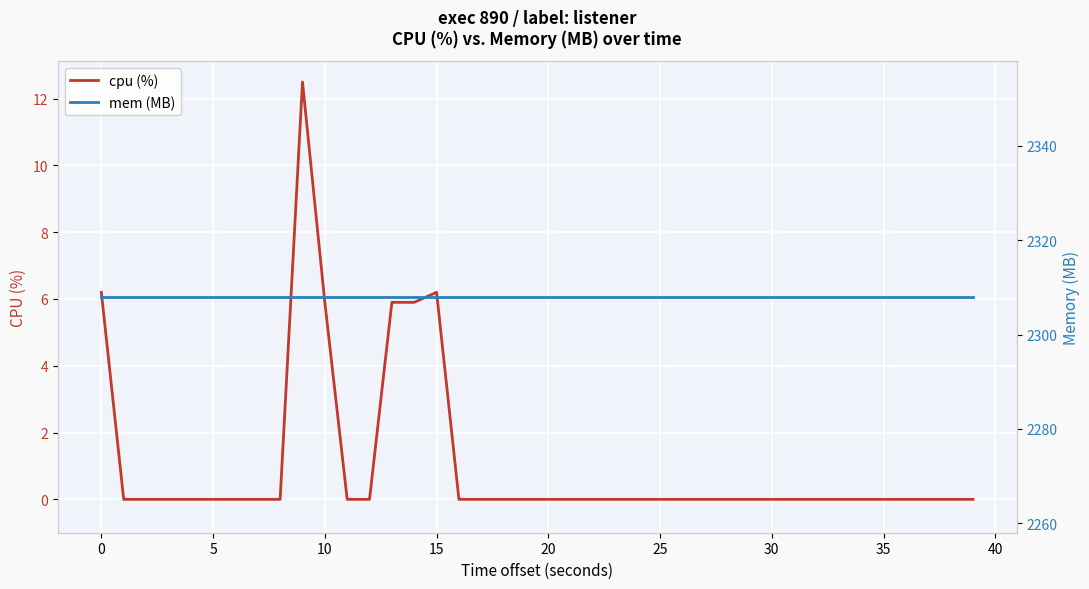

The value of cpu (%) at 15 is 11.1. True or false?

False